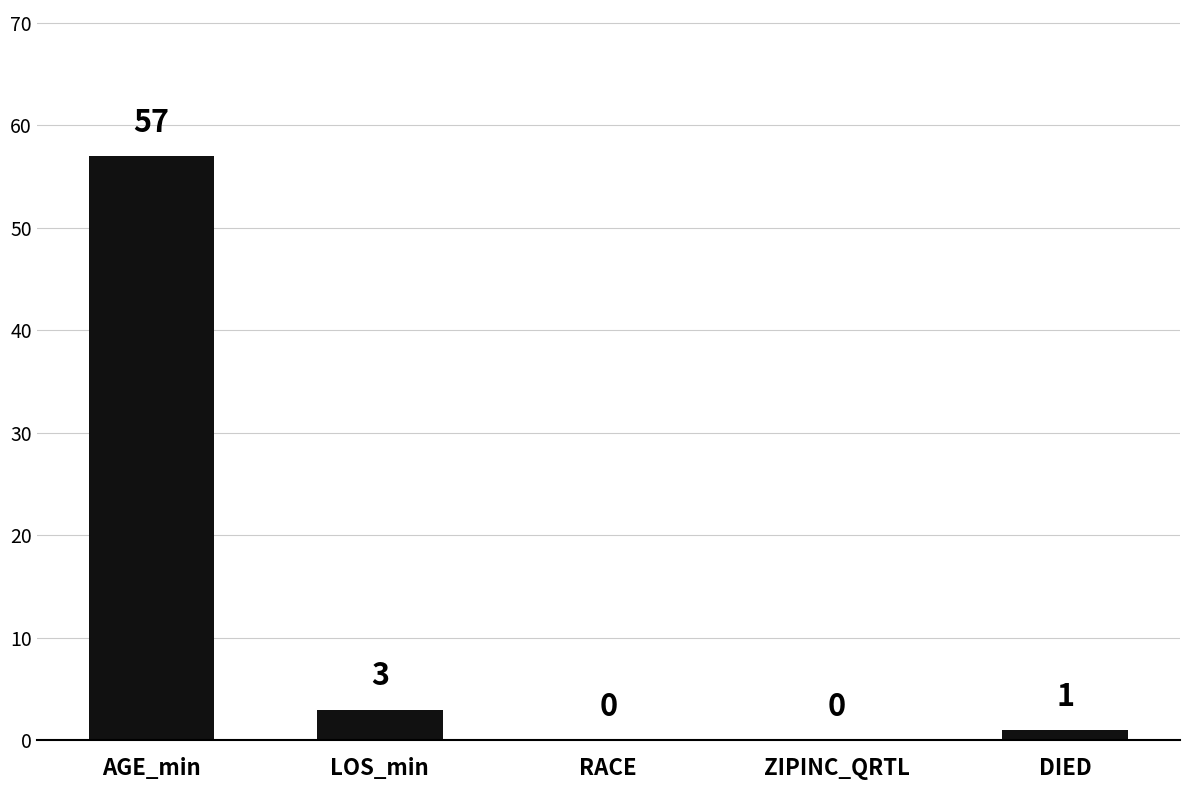

True or false: the data shows 0 at RACE.

True